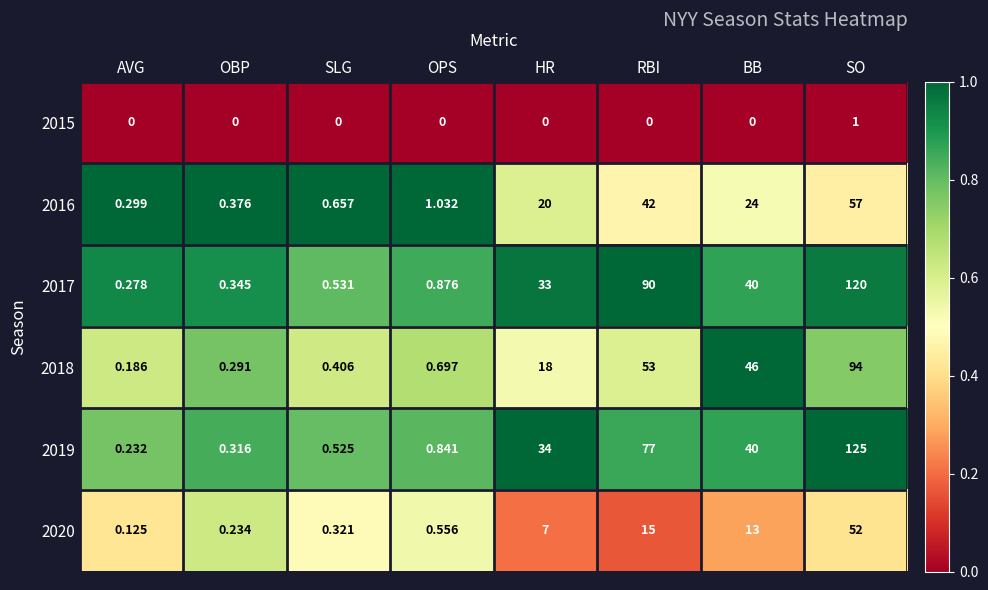

Is the value of 2018 at OBP greater than the value of 2017 at OBP?

No